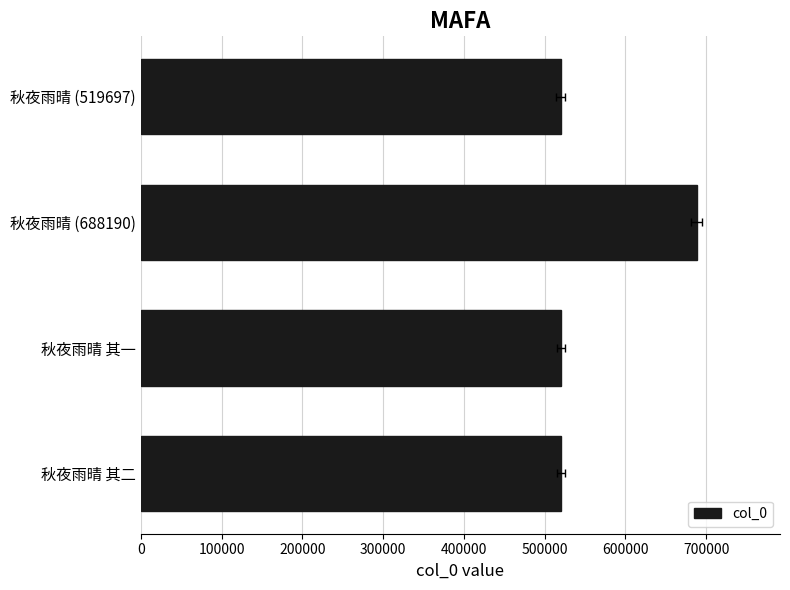

What is the average value?

562020